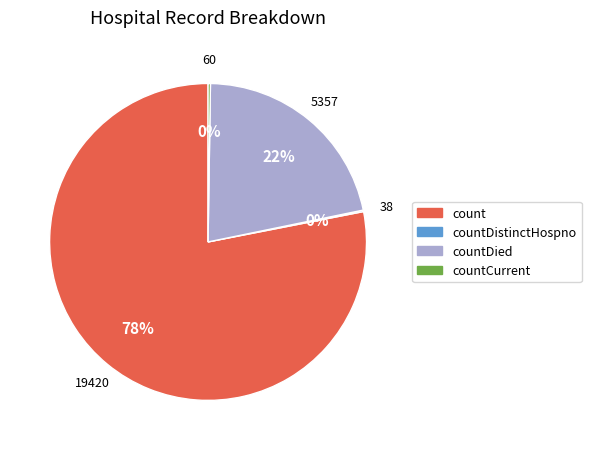

To the nearest percent, what is the difference between the largest and smallest slice percentages?

78%